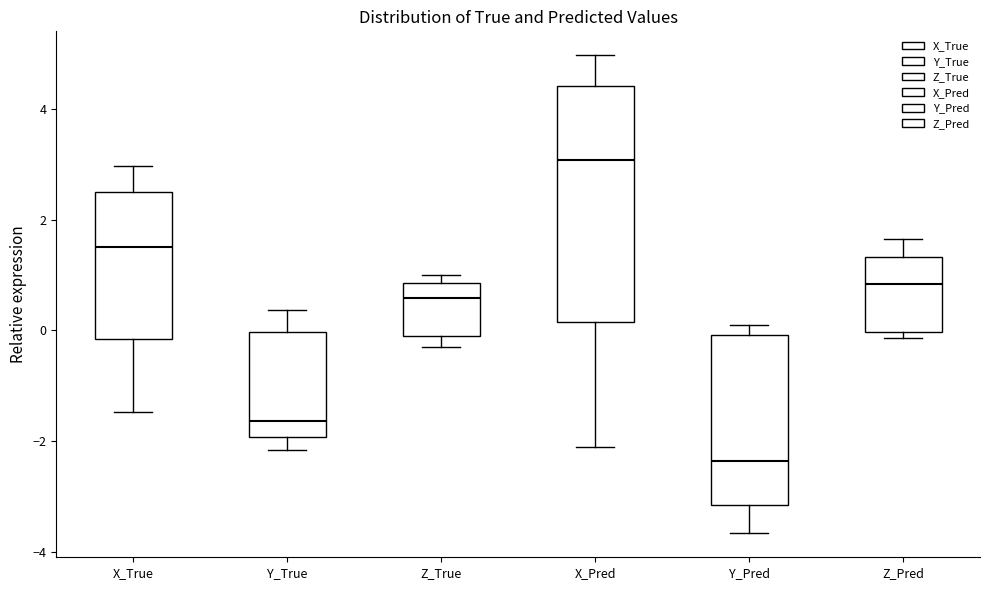

Which box's median line is the lowest?

Y_Pred